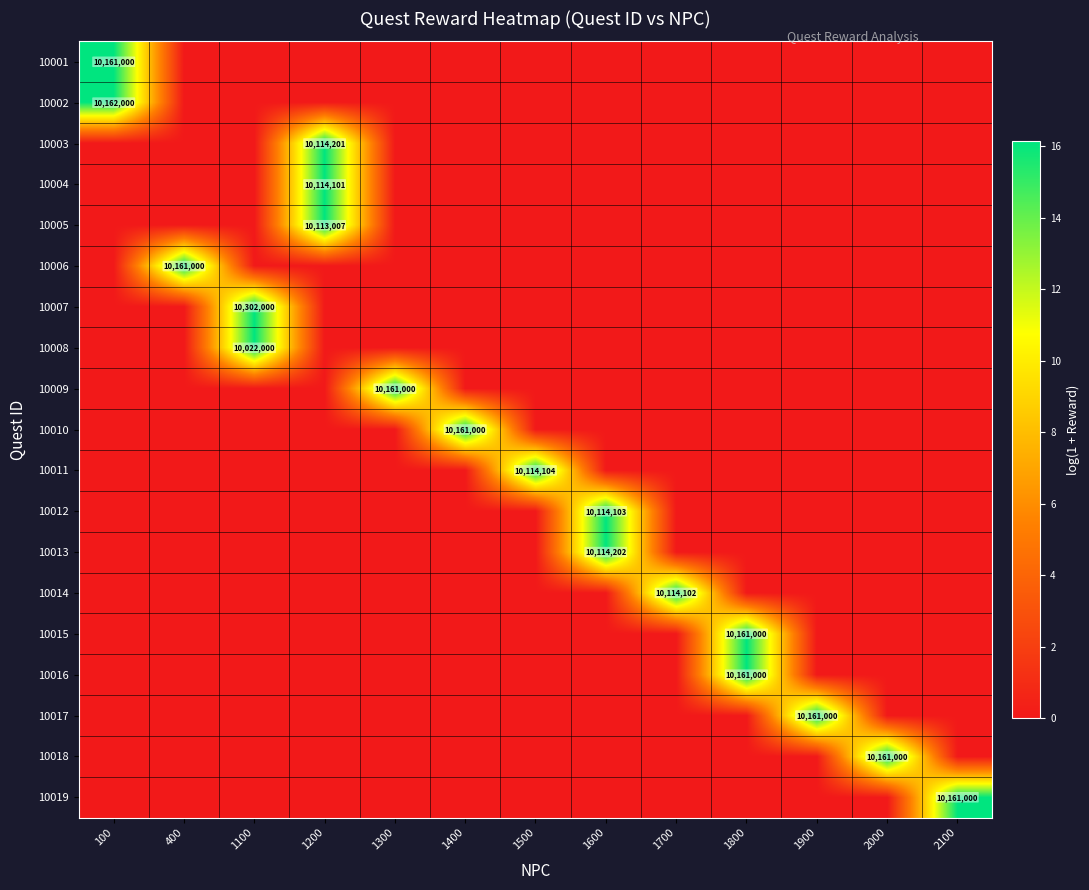

What is the sum of all 10019 values?

16.1